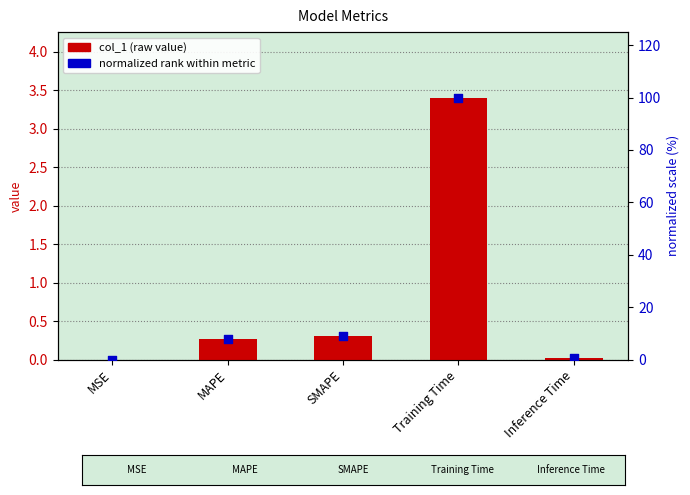

At how many categories does at least one series exceed 47?

1